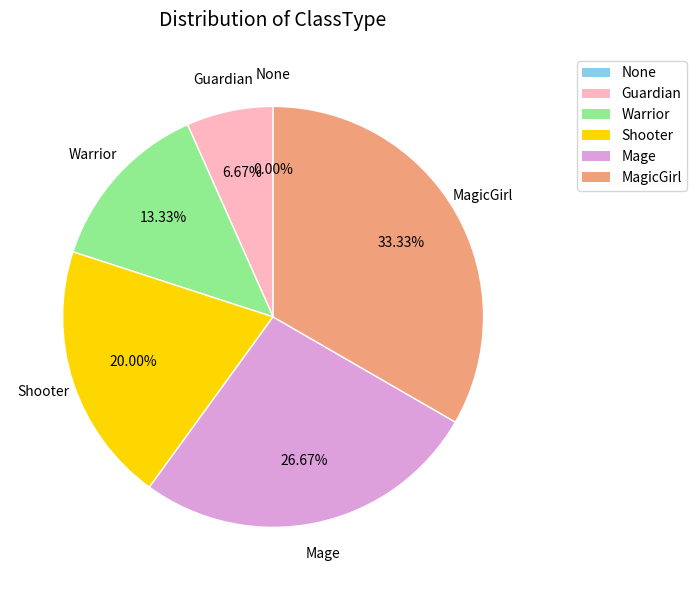

Does any single category account for the majority?

No